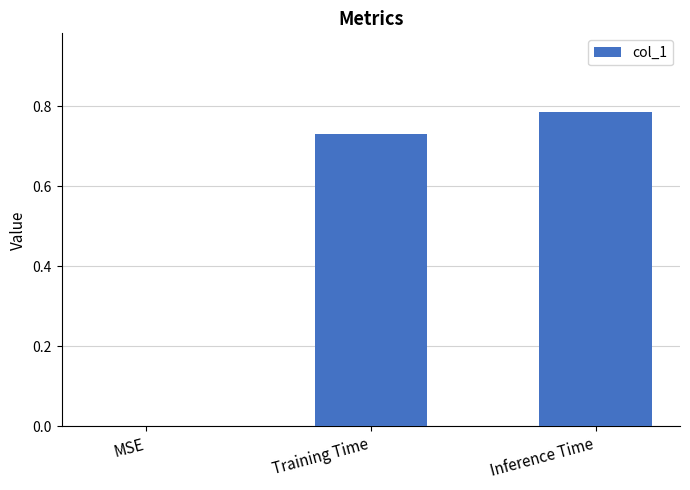

How many positive values are there?

2